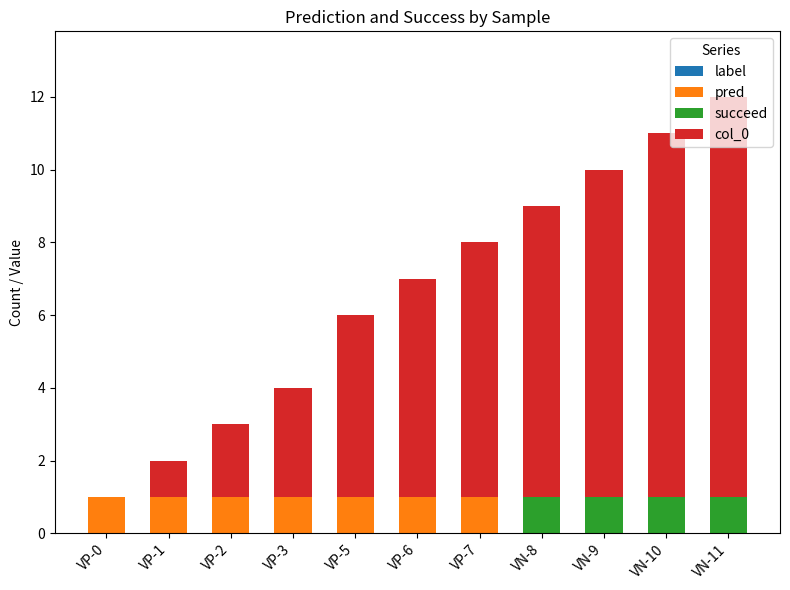

At which category is the sum across all series the highest?

VN-11